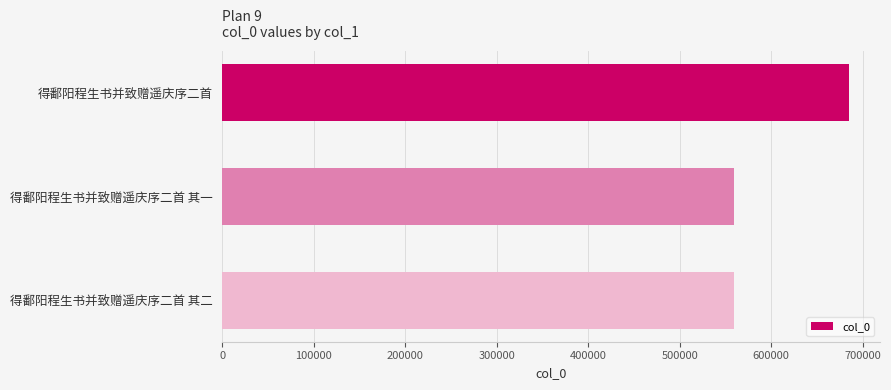

Does the chart contain any negative values?

No